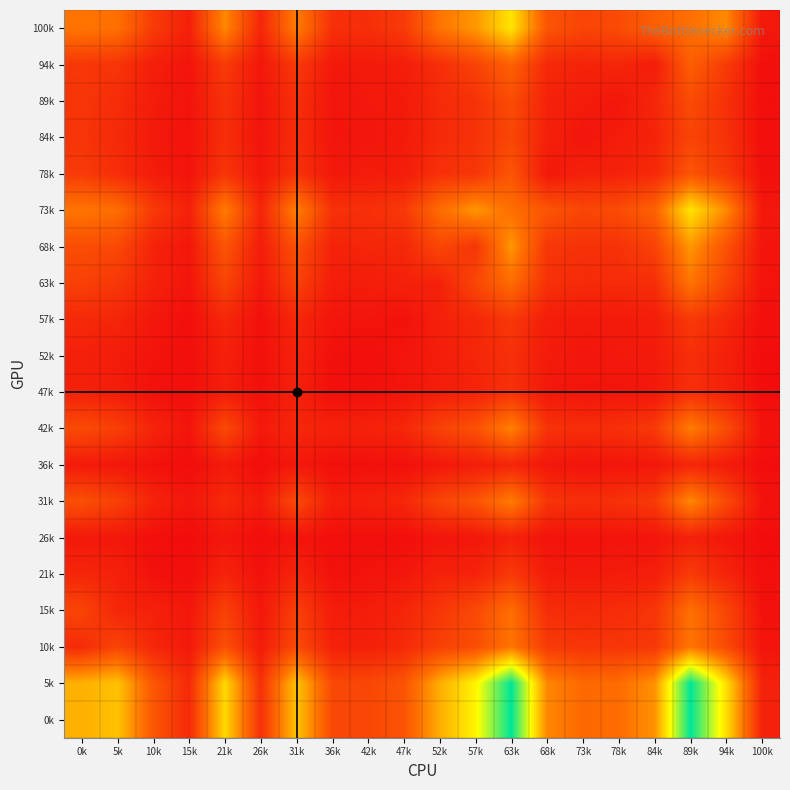

Reading left to right, what are all the values shown in this chart?

100k: 0k=817	5k=777	10k=369	15k=162	21k=934	26k=198	31k=865	36k=281	42k=274	47k=360	52k=809	57k=1011	63k=1451	68k=570	73k=439	78k=494	84k=649	89k=777	94k=937	100k=106
94k: 0k=340	5k=318	10k=145	15k=69	21k=362	26k=86	31k=355	36k=102	42k=110	47k=138	52k=265	57k=424	63k=671	68k=227	73k=185	78k=213	84k=127	89k=649	94k=366	100k=35
89k: 0k=328	5k=255	10k=125	15k=60	21k=294	26k=73	31k=282	36k=72	42k=102	47k=113	52k=242	57k=296	63k=503	68k=174	73k=130	78k=80	84k=213	89k=494	94k=289	100k=22
84k: 0k=315	5k=236	10k=108	15k=57	21k=268	26k=65	31k=259	36k=75	42k=83	47k=111	52k=235	57k=295	63k=453	68k=169	73k=67	78k=130	84k=185	89k=439	94k=292	100k=28
78k: 0k=370	5k=264	10k=127	15k=60	21k=323	26k=91	31k=306	36k=96	42k=125	47k=132	52k=292	57k=334	63k=574	68k=93	73k=169	78k=174	84k=227	89k=570	94k=350	100k=38
73k: 0k=819	5k=759	10k=357	15k=165	21k=860	26k=193	31k=888	36k=293	42k=280	47k=349	52k=749	57k=1006	63k=771	68k=574	73k=453	78k=503	84k=671	89k=1451	94k=940	100k=95
68k: 0k=511	5k=477	10k=182	15k=86	21k=565	26k=131	31k=538	36k=178	42k=205	47k=213	52k=461	57k=320	63k=1006	68k=334	73k=295	78k=296	84k=424	89k=1011	94k=550	100k=74
63k: 0k=412	5k=337	10k=175	15k=74	21k=446	26k=96	31k=423	36k=140	42k=133	47k=172	52k=172	57k=461	63k=749	68k=292	73k=235	78k=242	84k=265	89k=809	94k=438	100k=59
57k: 0k=233	5k=202	10k=87	15k=26	21k=213	26k=39	31k=214	36k=72	42k=76	47k=47	52k=172	57k=213	63k=349	68k=132	73k=111	78k=113	84k=138	89k=360	94k=218	100k=32
52k: 0k=164	5k=126	10k=63	15k=31	21k=159	26k=40	31k=179	36k=41	42k=21	47k=76	52k=133	57k=205	63k=280	68k=125	73k=83	78k=102	84k=110	89k=274	94k=162	100k=13
47k: 0k=171	5k=132	10k=45	15k=27	21k=141	26k=36	31k=173	36k=26	42k=41	47k=72	52k=140	57k=178	63k=293	68k=96	73k=75	78k=72	84k=102	89k=281	94k=170	100k=15
42k: 0k=492	5k=403	10k=190	15k=72	21k=478	26k=100	31k=222	36k=173	42k=179	47k=214	52k=423	57k=538	63k=888	68k=306	73k=259	78k=282	84k=355	89k=865	94k=504	100k=59
36k: 0k=118	5k=88	10k=49	15k=15	21k=115	26k=14	31k=100	36k=36	42k=40	47k=39	52k=96	57k=131	63k=193	68k=91	73k=65	78k=73	84k=86	89k=198	94k=127	100k=10
31k: 0k=530	5k=414	10k=183	15k=89	21k=234	26k=115	31k=478	36k=141	42k=159	47k=213	52k=446	57k=565	63k=860	68k=323	73k=268	78k=294	84k=362	89k=934	94k=483	100k=56
26k: 0k=101	5k=90	10k=30	15k=4	21k=89	26k=15	31k=72	36k=27	42k=31	47k=26	52k=74	57k=86	63k=165	68k=60	73k=57	78k=60	84k=69	89k=162	94k=83	100k=9
21k: 0k=209	5k=169	10k=45	15k=30	21k=183	26k=49	31k=190	36k=45	42k=63	47k=87	52k=175	57k=182	63k=357	68k=127	73k=108	78k=125	84k=145	89k=369	94k=195	100k=27
15k: 0k=449	5k=205	10k=169	15k=90	21k=414	26k=88	31k=403	36k=132	42k=126	47k=202	52k=337	57k=477	63k=759	68k=264	73k=236	78k=255	84k=318	89k=777	94k=454	100k=47
10k: 0k=247	5k=449	10k=209	15k=101	21k=530	26k=118	31k=492	36k=171	42k=164	47k=233	52k=412	57k=511	63k=819	68k=370	73k=315	78k=328	84k=340	89k=817	94k=485	100k=71
5k: 0k=1154	5k=1257	10k=585	15k=231	21k=1388	26k=286	31k=1273	36k=470	42k=461	47k=561	52k=1135	57k=1548	63k=2400	68k=921	73k=726	78k=755	84k=979	89k=2398	94k=1424	100k=176
0k: 0k=1154	5k=1257	10k=585	15k=231	21k=1388	26k=286	31k=1273	36k=470	42k=461	47k=561	52k=1135	57k=1548	63k=2400	68k=921	73k=726	78k=755	84k=979	89k=2398	94k=1424	100k=176